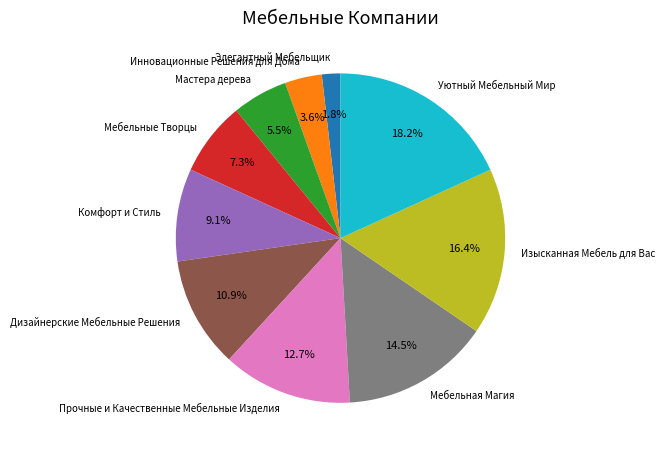

To the nearest percent, what is the difference between the Комфорт и Стиль and Элегантный Мебельщик slice percentages?

7%